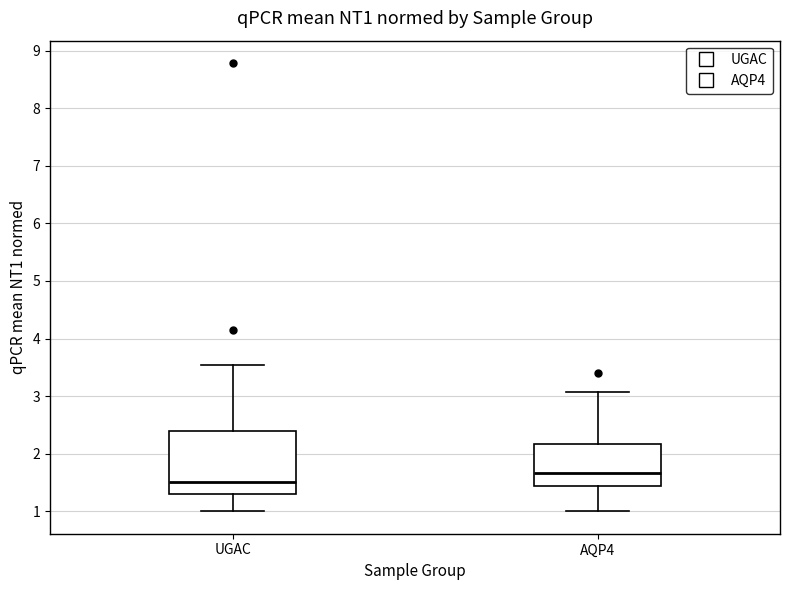

Comparing the boxes themselves (not the whiskers), which one is the tallest?

UGAC